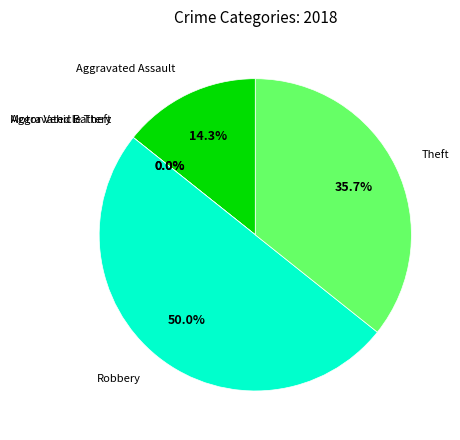

Does any single category account for the majority?

No